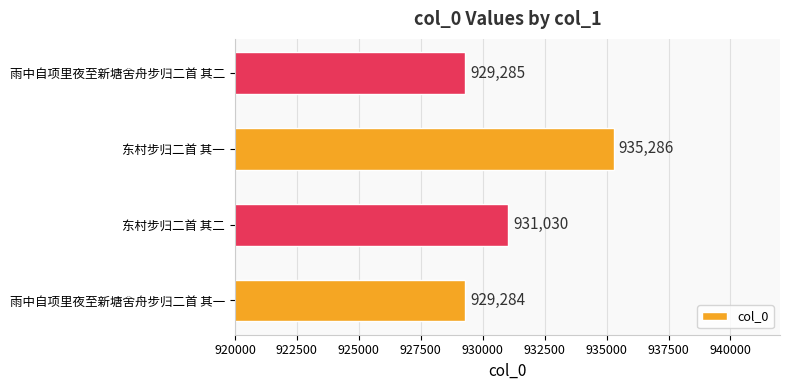

What is the change in value from 东村步归二首 其二 to 雨中自项里夜至新塘舍舟步归二首 其二?

-1745